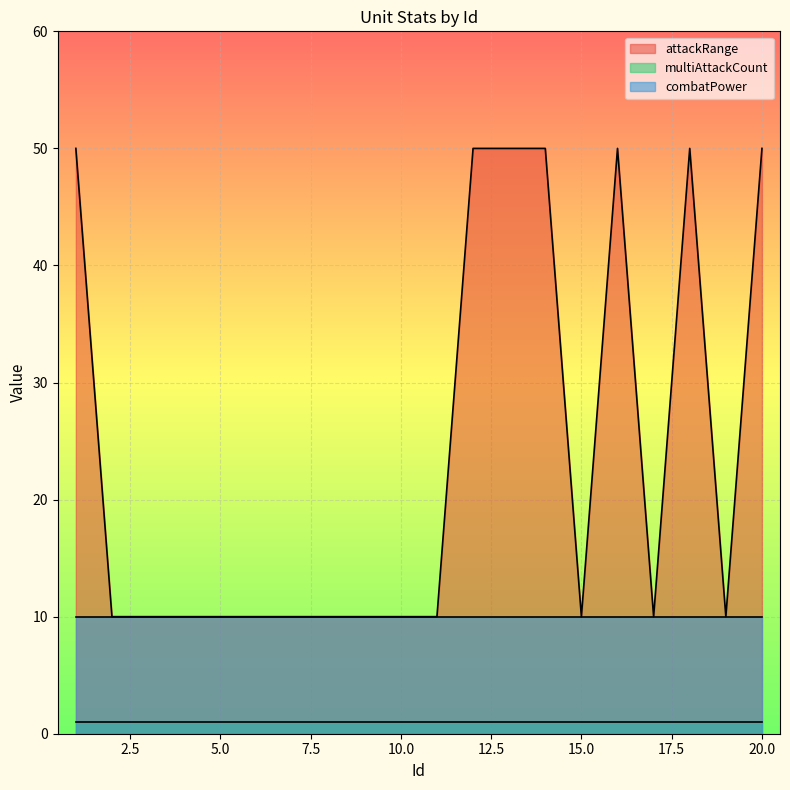

True or false: combatPower and attackRange intersect in this chart.

False